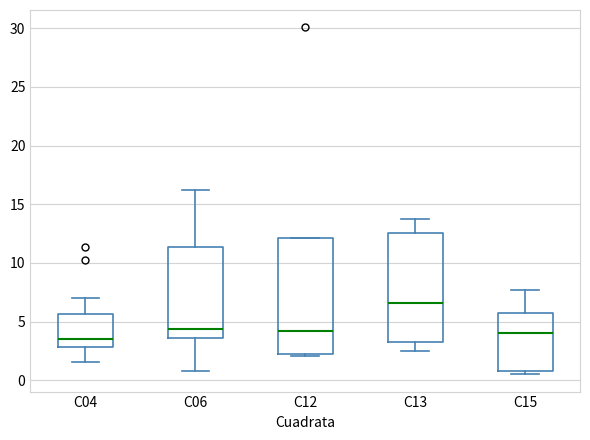

Comparing the boxes themselves (not the whiskers), which one is the tallest?

C12